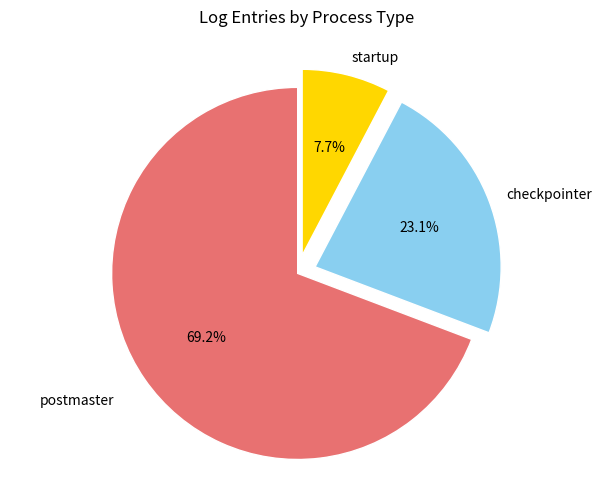

To the nearest percent, what is the average slice percentage?

33%